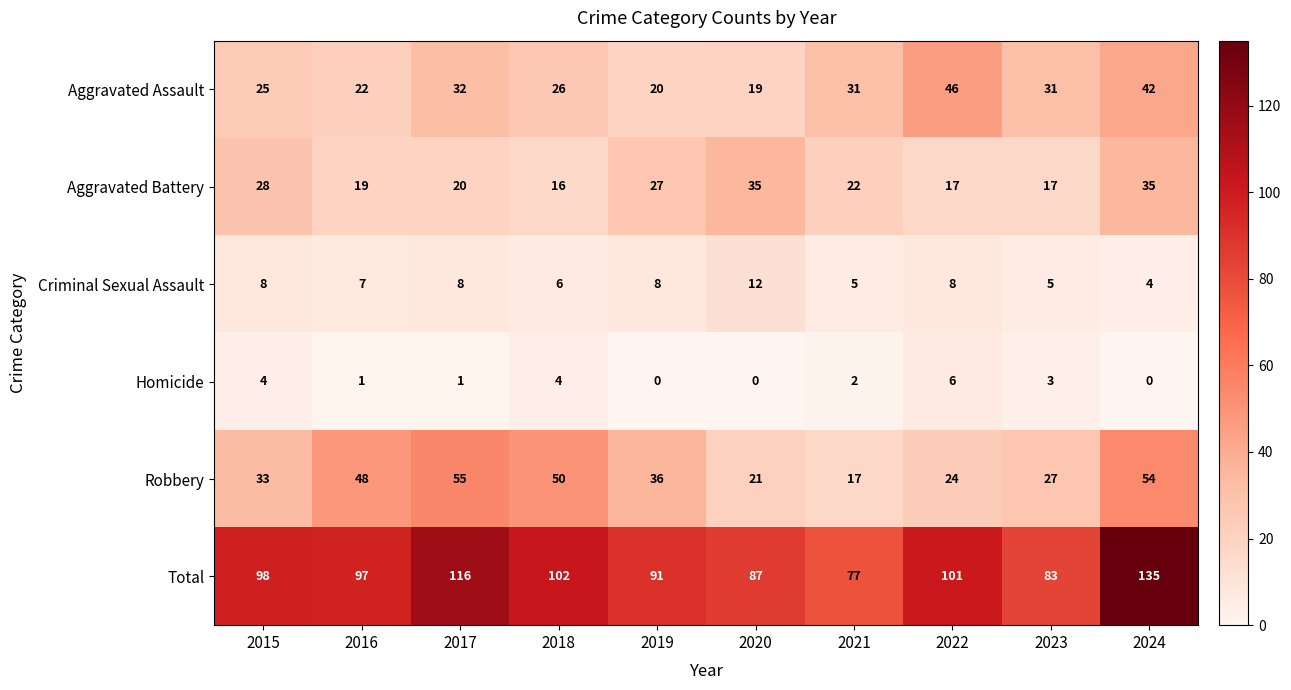

At which label does Robbery reach its minimum?

2021